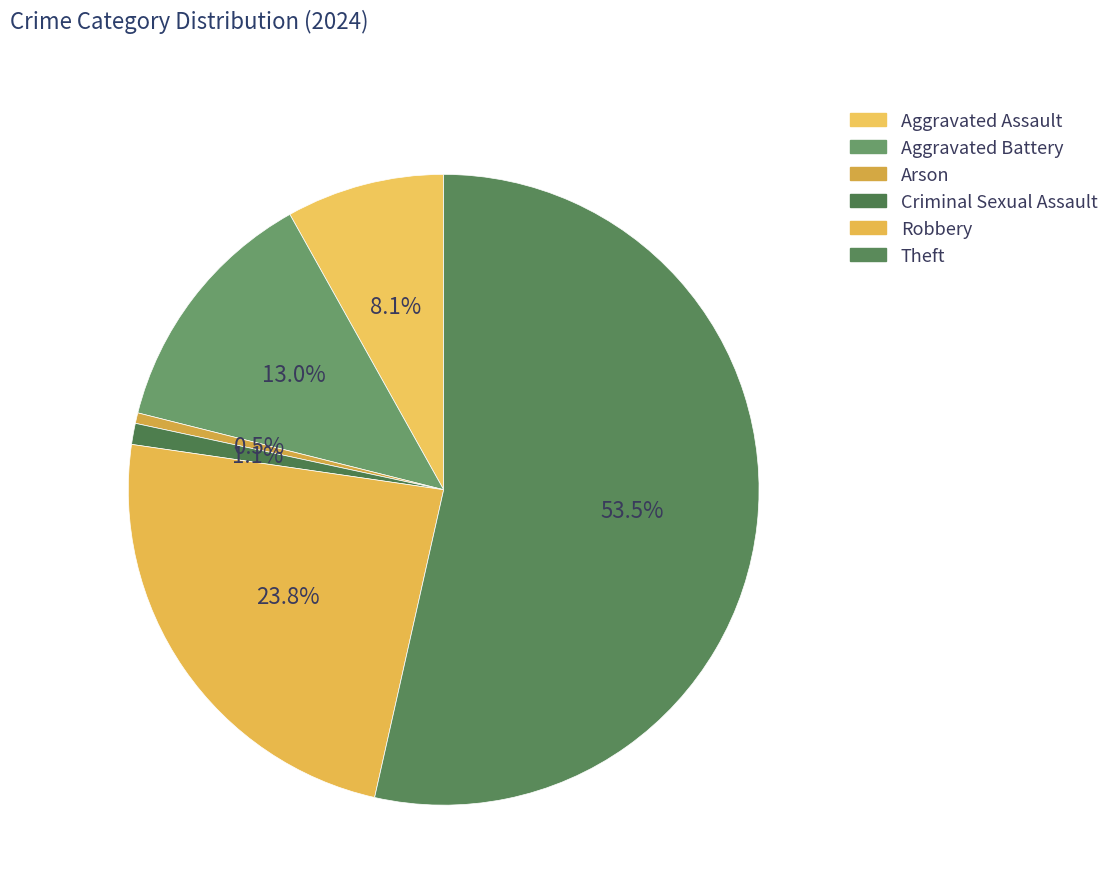

Is it true that Aggravated Assault is 8% of the pie?

True